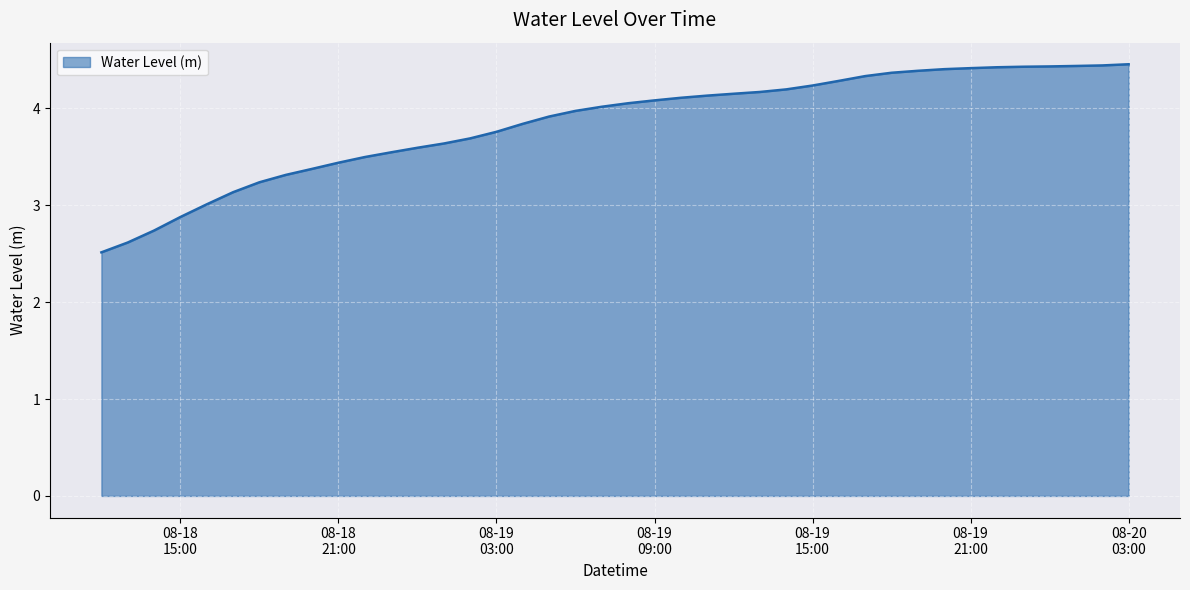

What is the minimum value shown in the chart?

2.5